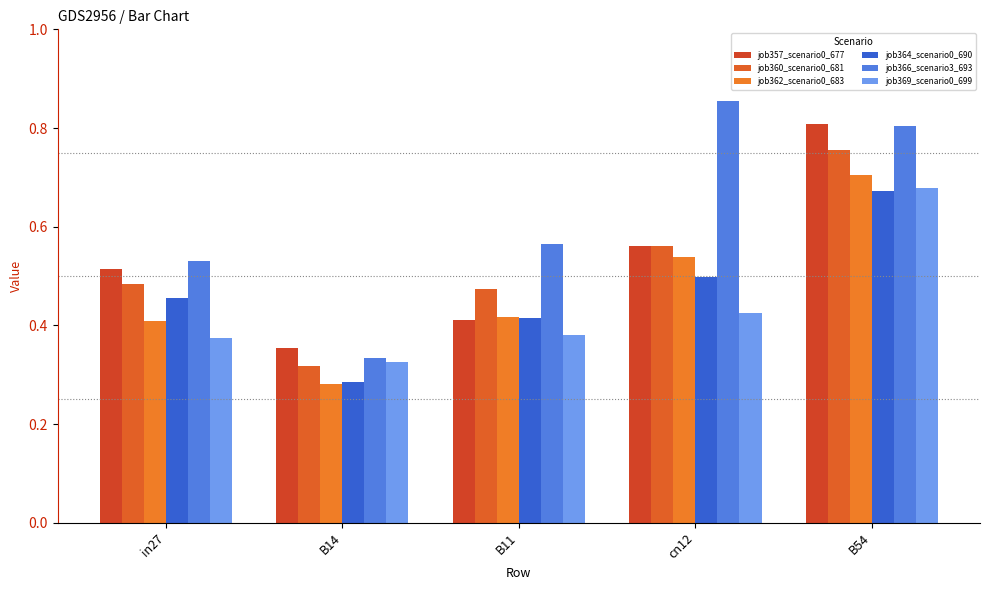

Which has a higher value, cn12 or B11?

cn12